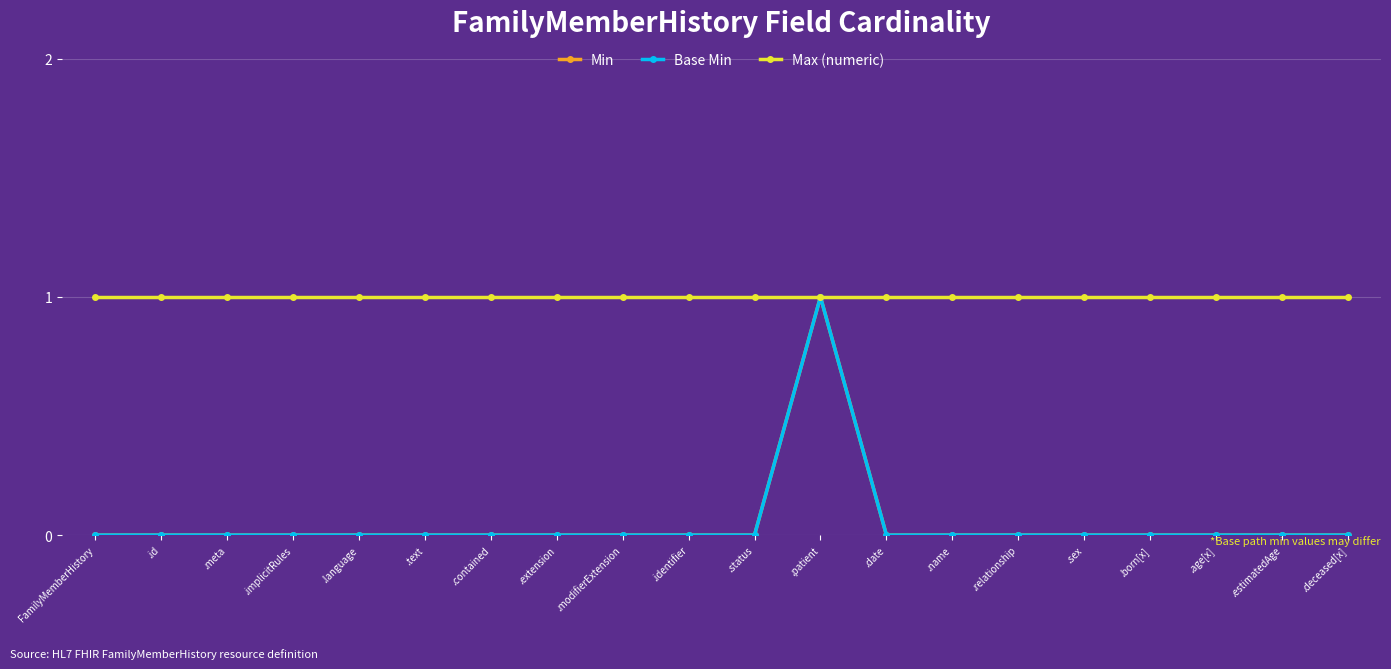

Reading left to right, list all the values displayed in this chart.

Min: 0	0	0	0	0	0	0	0	0	0	0	1	0	0	0	0	0	0	0	0
Base Min: 0	0	0	0	0	0	0	0	0	0	0	1	0	0	0	0	0	0	0	0
Max (numeric): 1	1	1	1	1	1	1	1	1	1	1	1	1	1	1	1	1	1	1	1